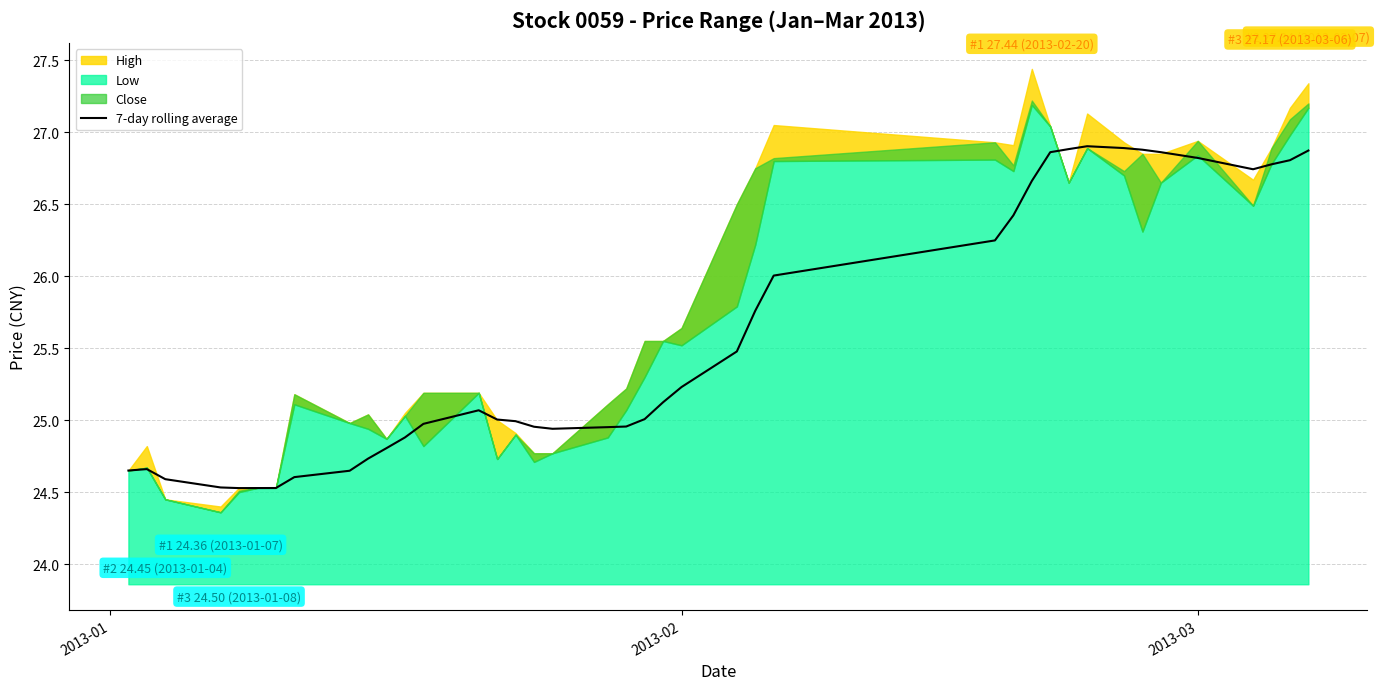

The value of 7-day rolling average at 2013-03 is 12.9. True or false?

False